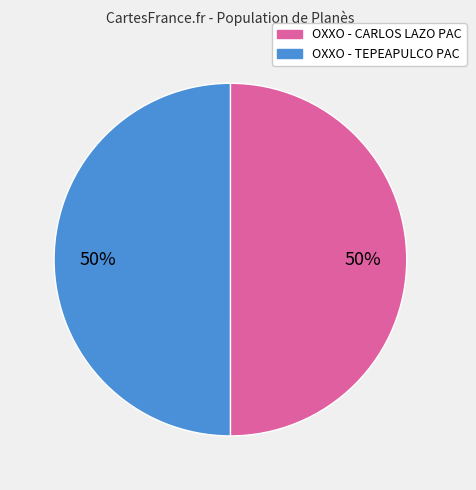

Do OXXO - TEPEAPULCO PAC and OXXO - CARLOS LAZO PAC together represent more than half of the pie?

Yes